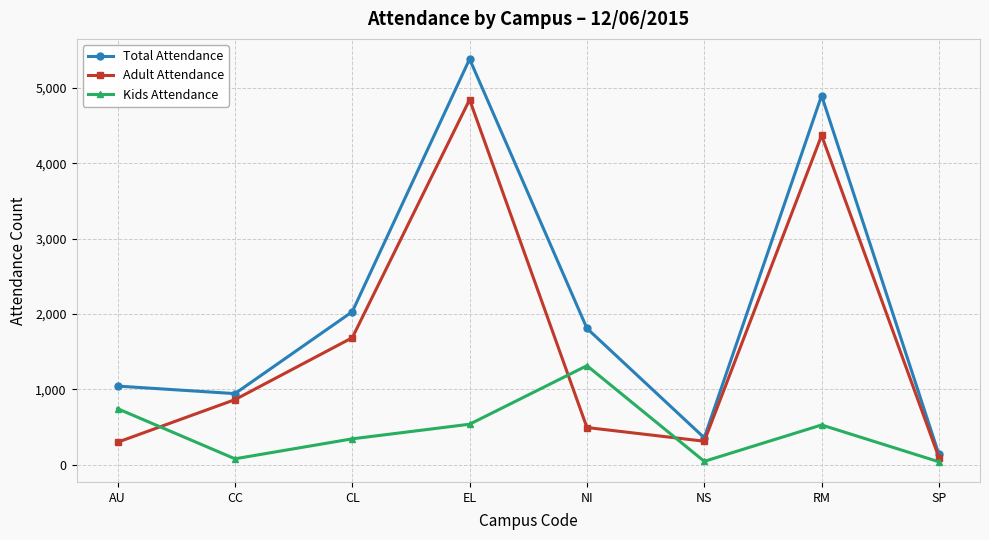

Rank the series at CL from lowest to highest value.

Kids Attendance, Adult Attendance, Total Attendance